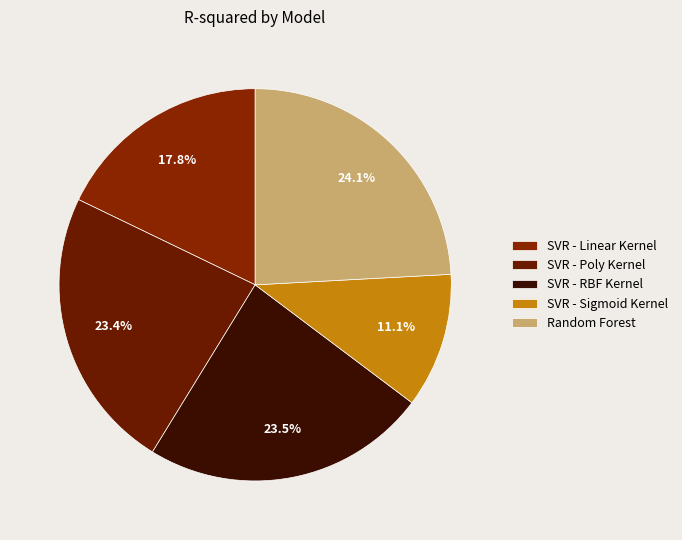

Which has a higher value, SVR - RBF Kernel or SVR - Sigmoid Kernel?

SVR - RBF Kernel